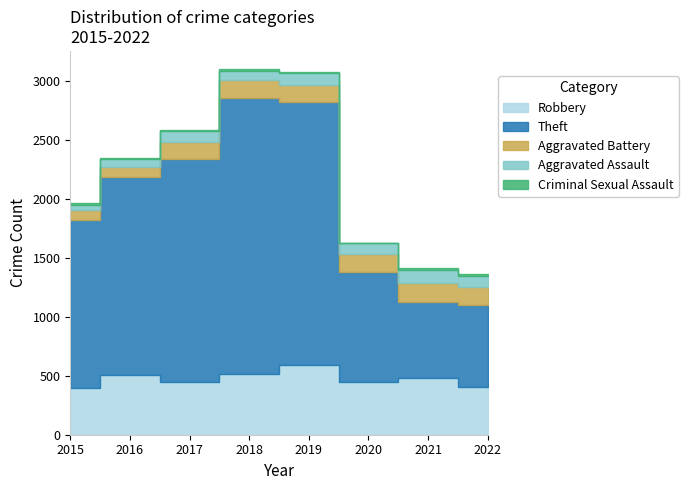

What are all the series names shown in the legend?

Robbery, Theft, Aggravated Battery, Aggravated Assault, Criminal Sexual Assault